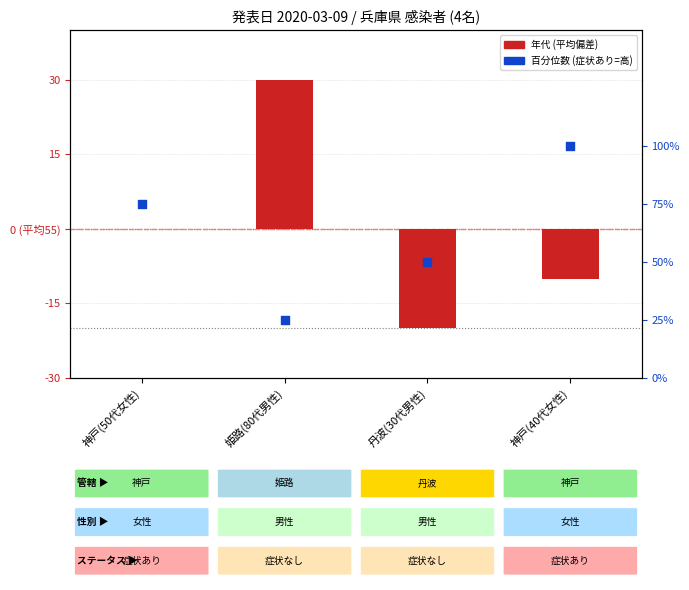

Which series reaches the minimum Y coordinate?

年代 (偏差)